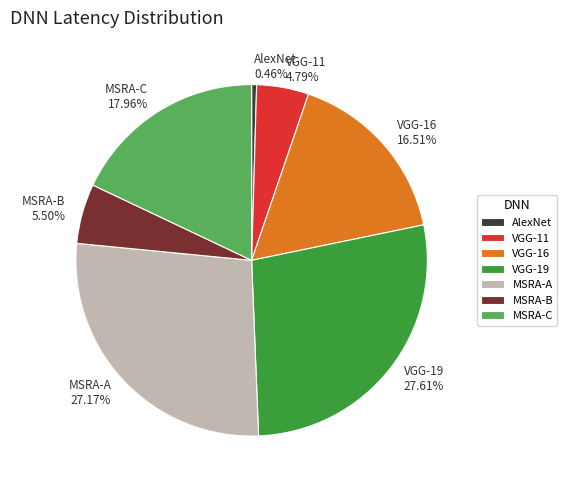

Do MSRA-B and AlexNet together represent more than half of the pie?

No